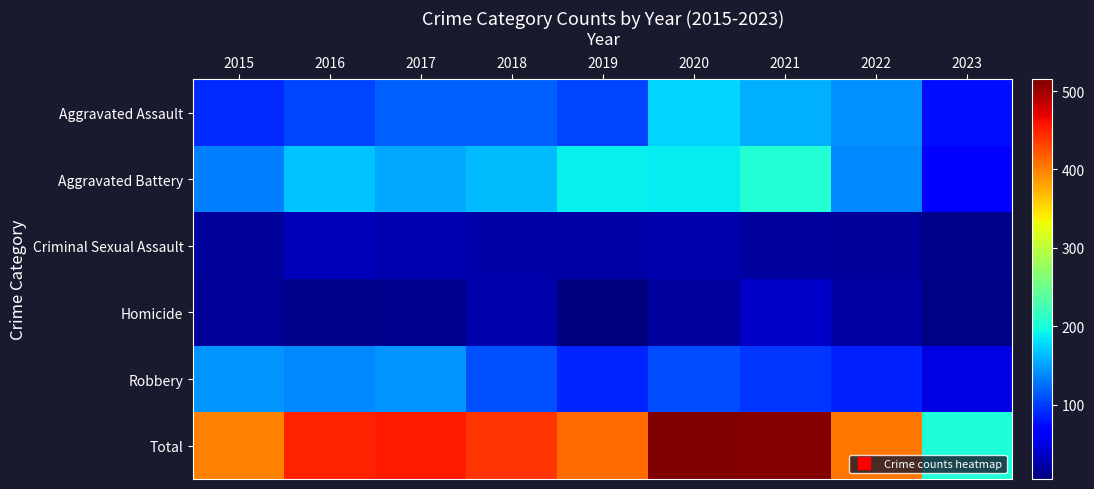

At how many categories does at least one series exceed 185?

9